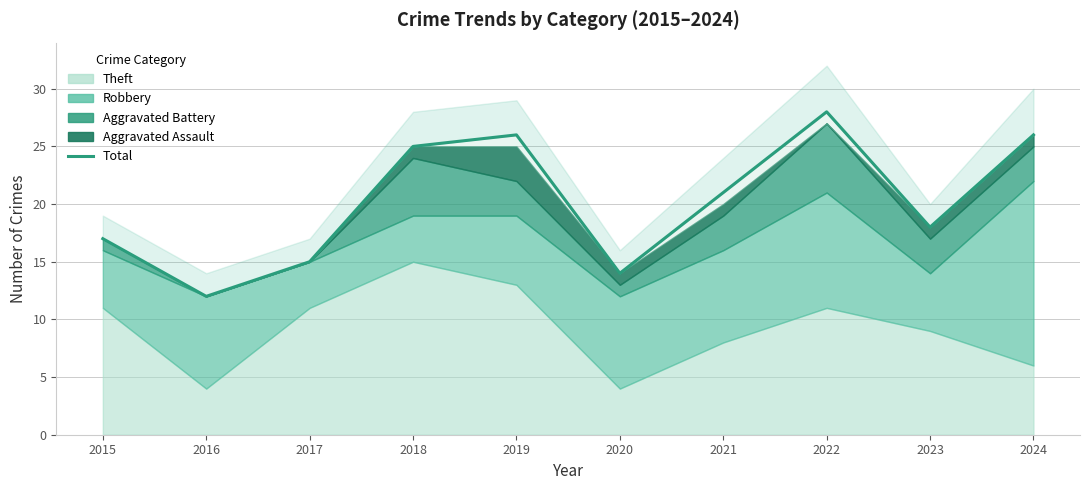

What is the ratio of the value at 2015 to the value at 2016?

1.4